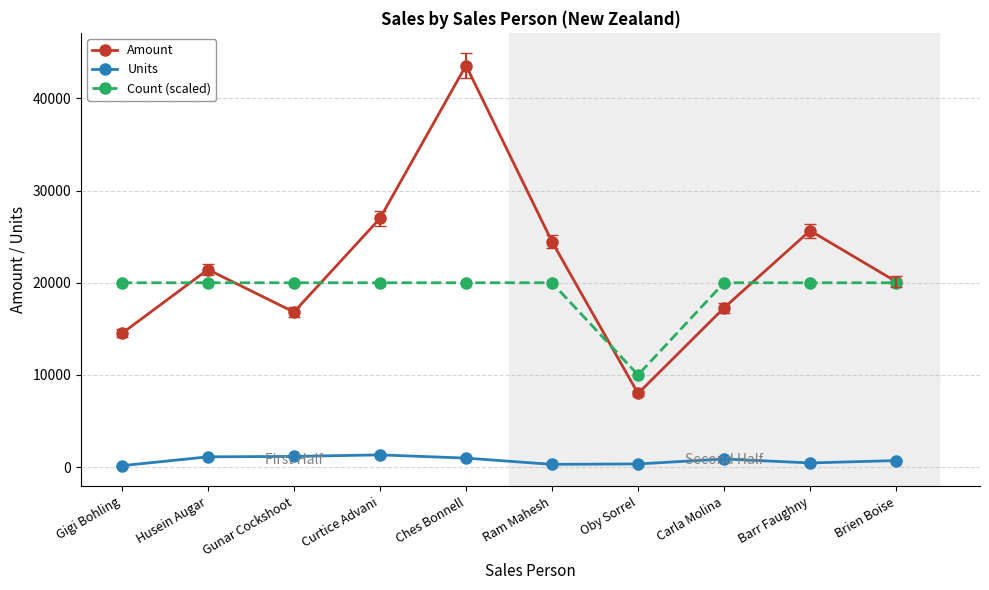

What is the label of the 9th point from the right?

Husein Augar